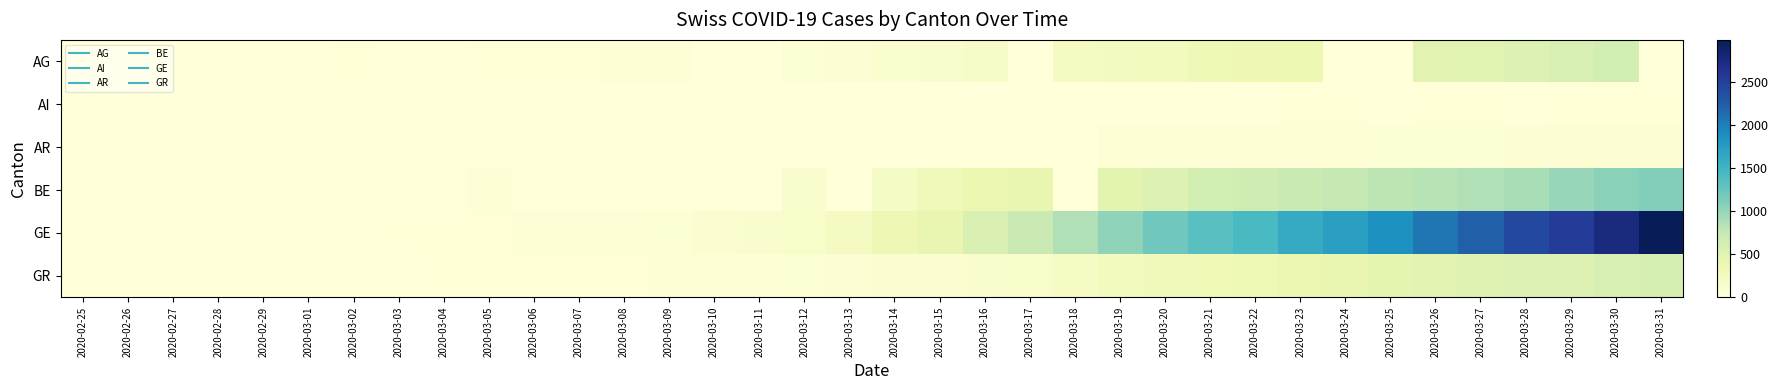

At how many categories does at least one series exceed 2784?

1